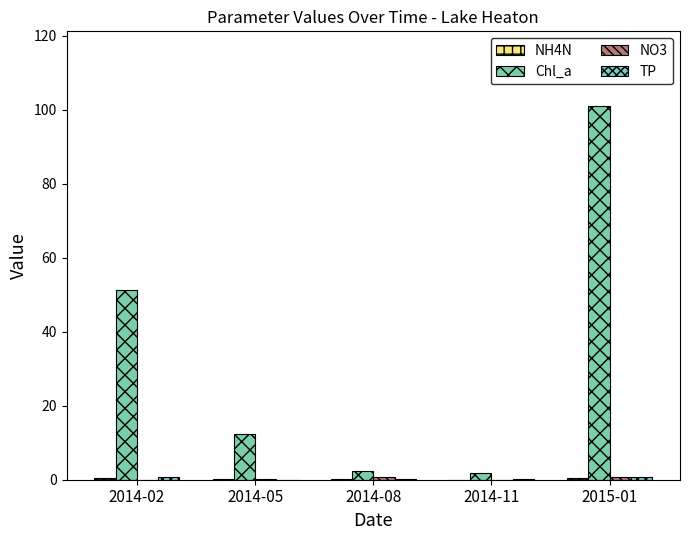

At which category is the sum across all series the highest?

2015-01